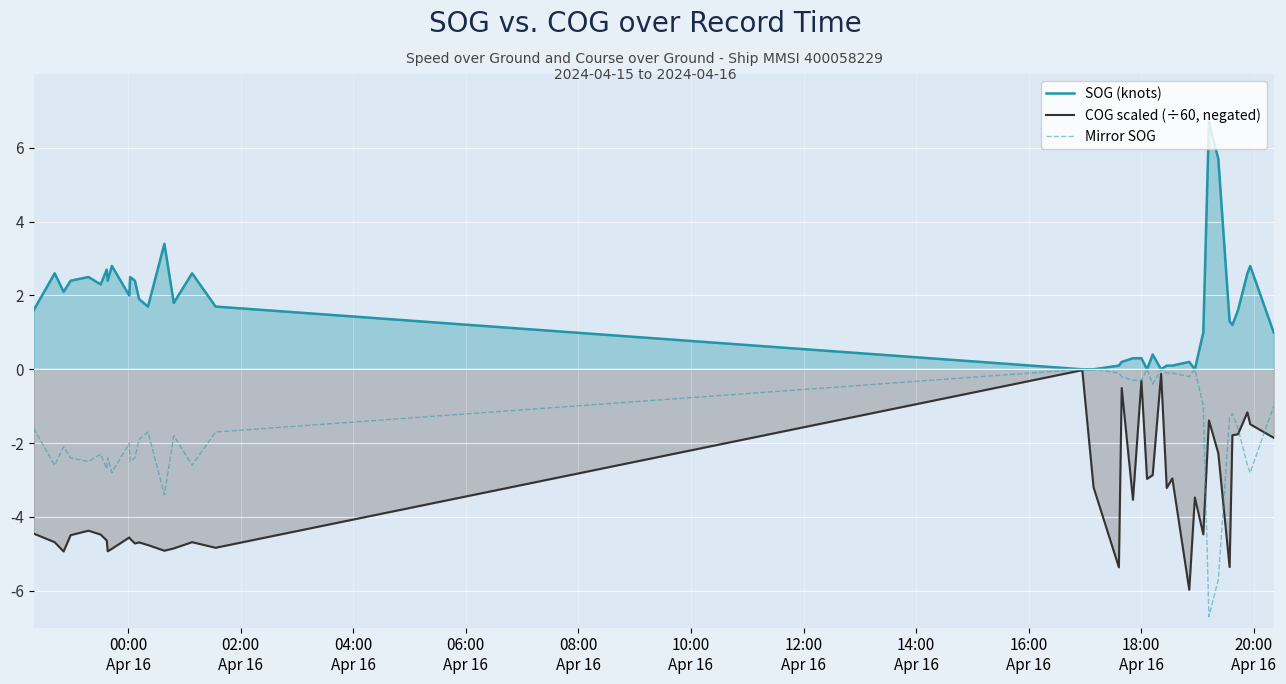

How many interior local valleys does the SOG (knots) series have?

10